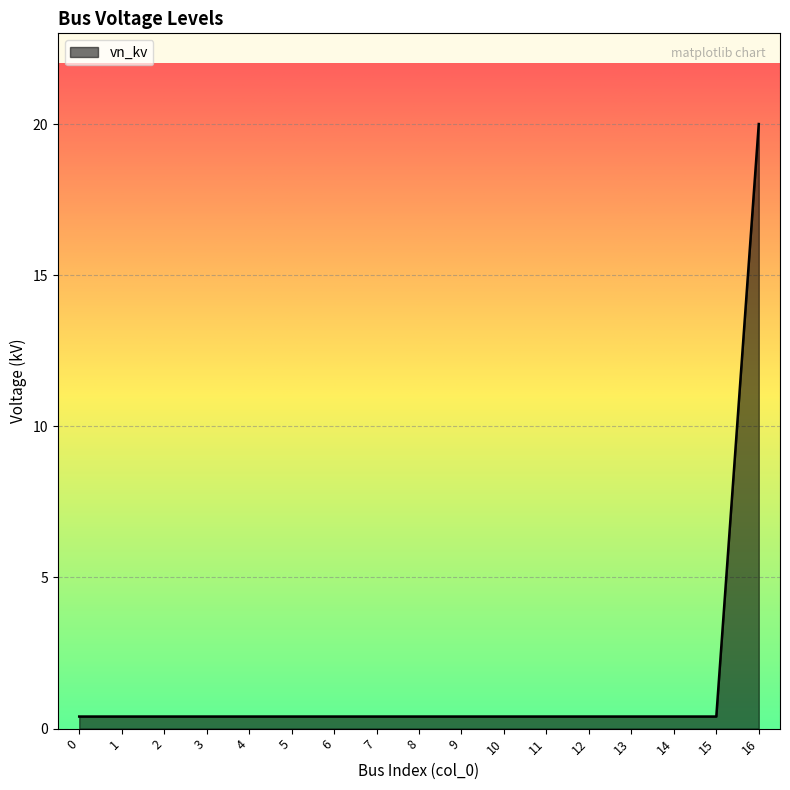

True or false: the data shows 0.4 at 1.

True